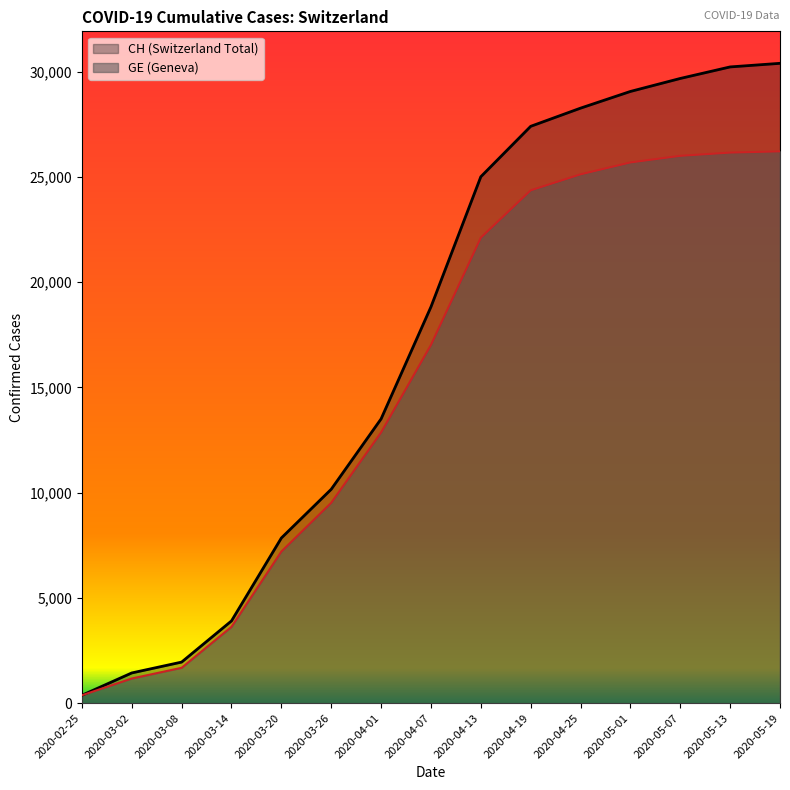

What is the total value across all series at 2020-04-13?

47123